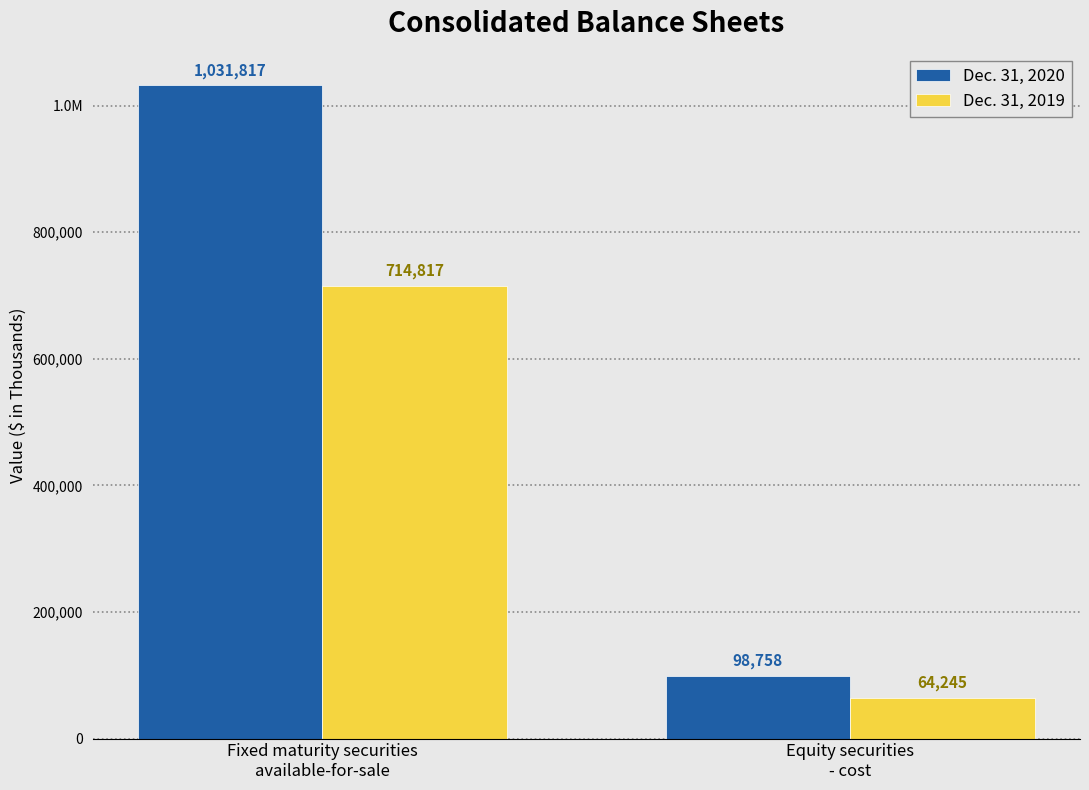

List the series in order of their peak value, lowest first.

Dec. 31, 2019, Dec. 31, 2020